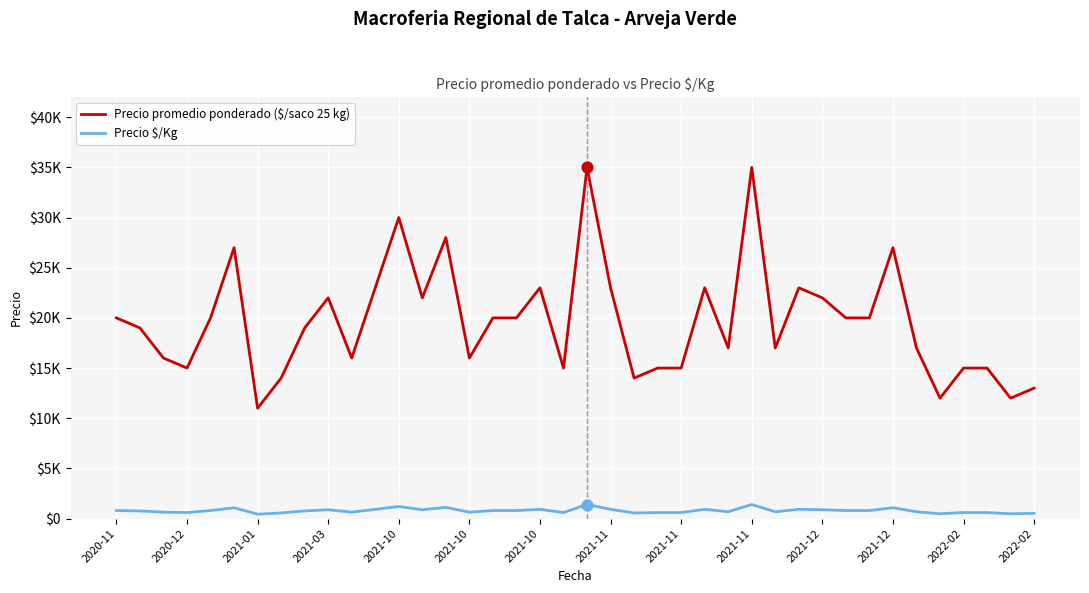

Which series has the largest total across all categories?

Precio promedio ponderado ($/saco 25 kg)